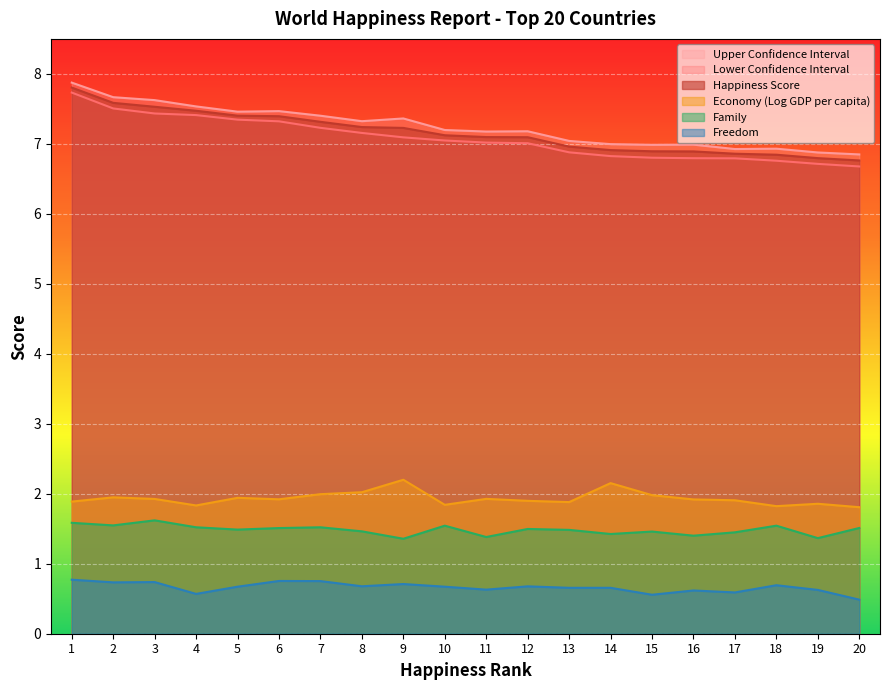

How many lines are shown in the chart?

6